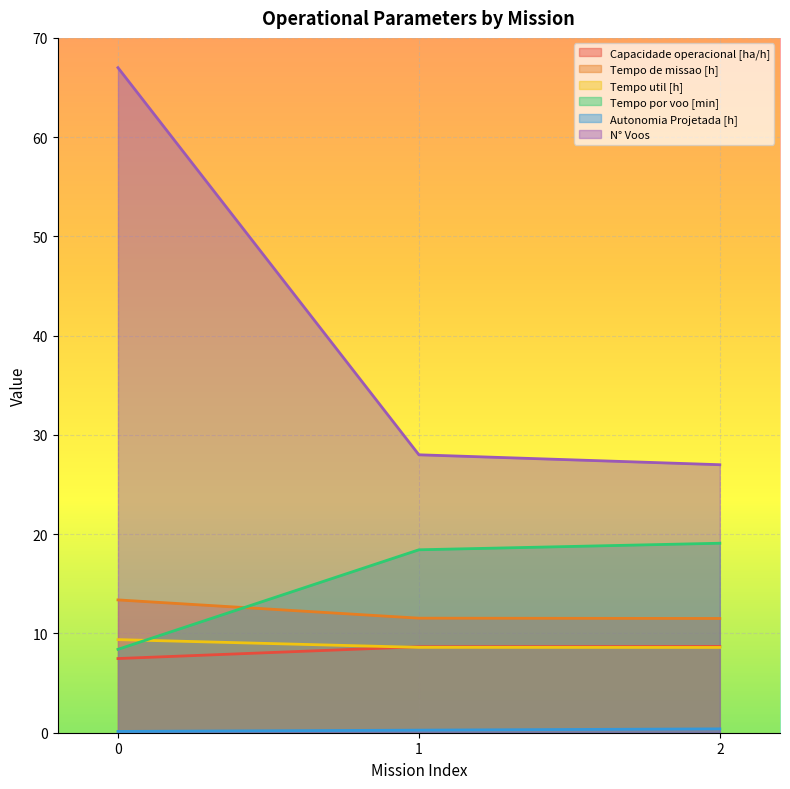

How many data points does each series have?

3